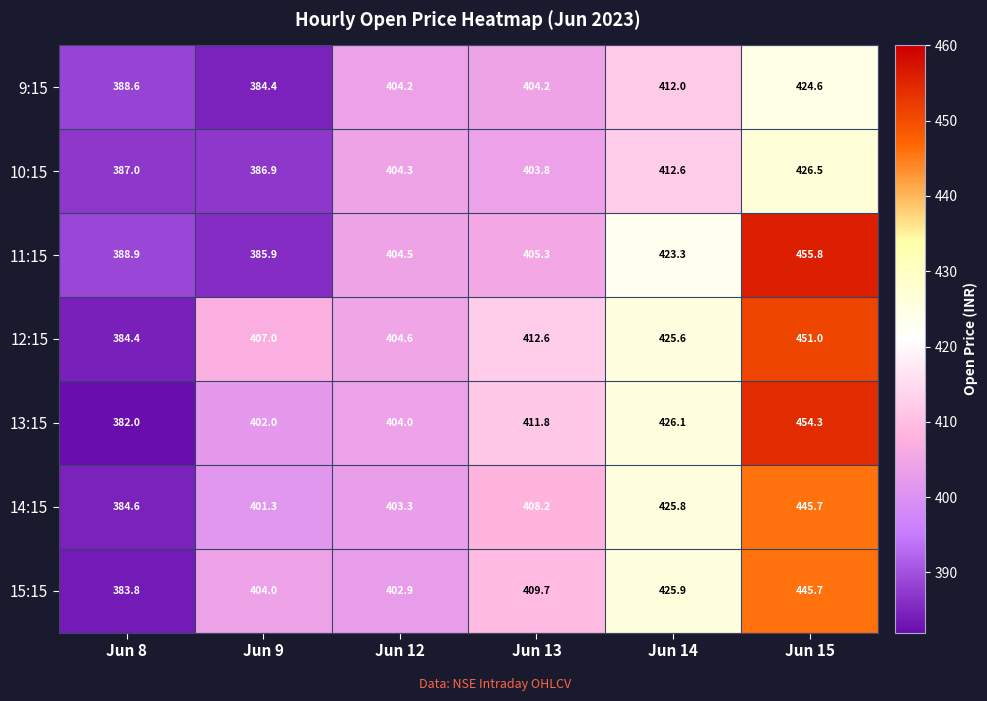

List the labels in order of 15:15 value, largest first.

Jun 15, Jun 14, Jun 13, Jun 9, Jun 12, Jun 8